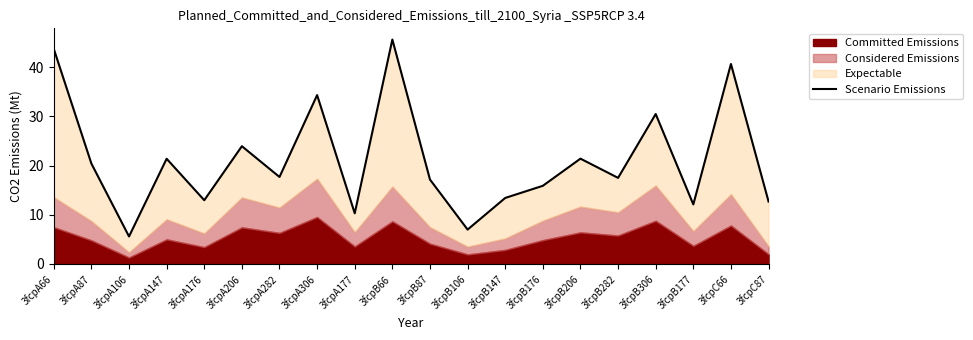

Approximately how many times larger is the value at 3fcpA306 compared to 3fcpA206?

1.4